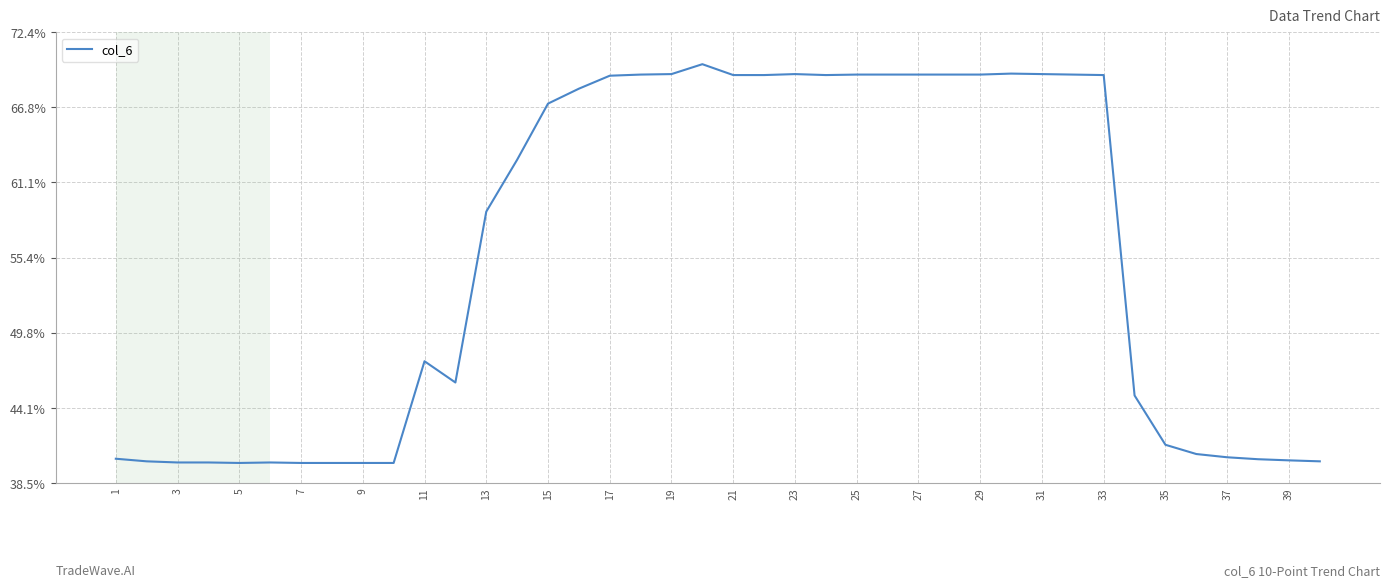

Does the chart have visible grid lines?

Yes